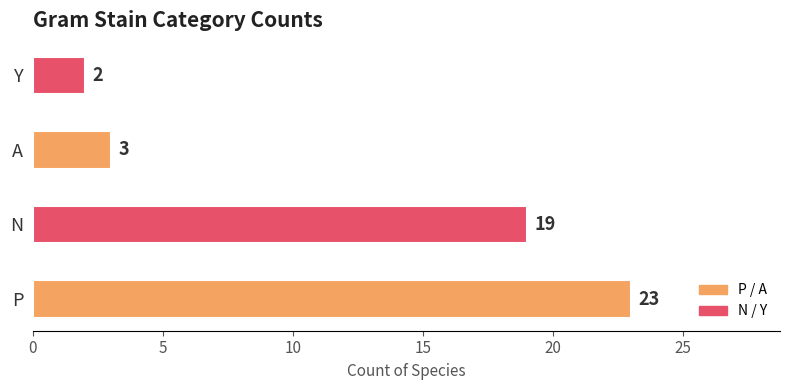

What is the change in value from N to Y?

-17